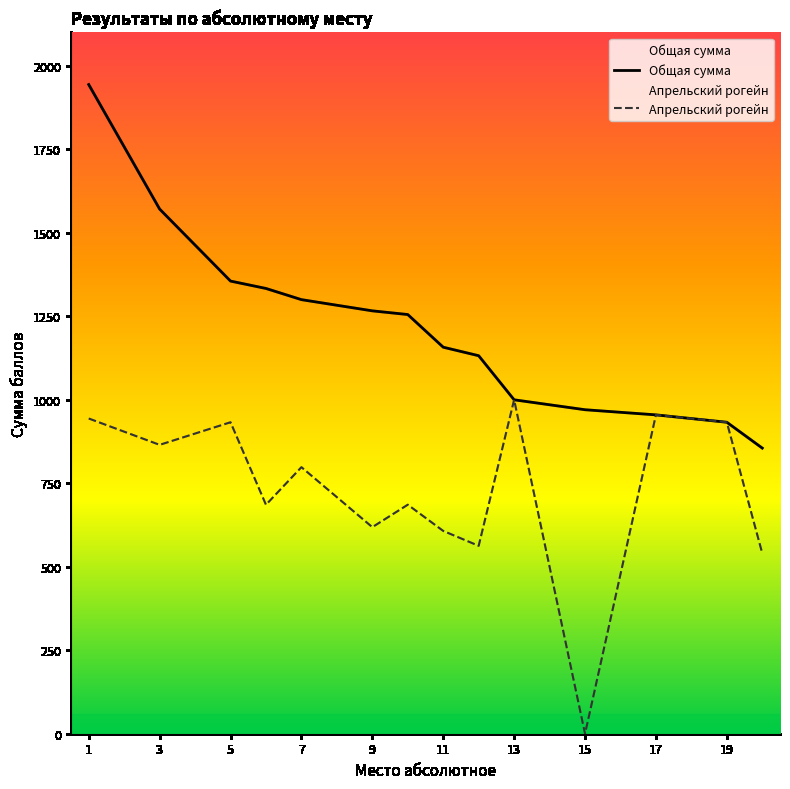

Which series has the largest range (max minus min)?

Общая сумма